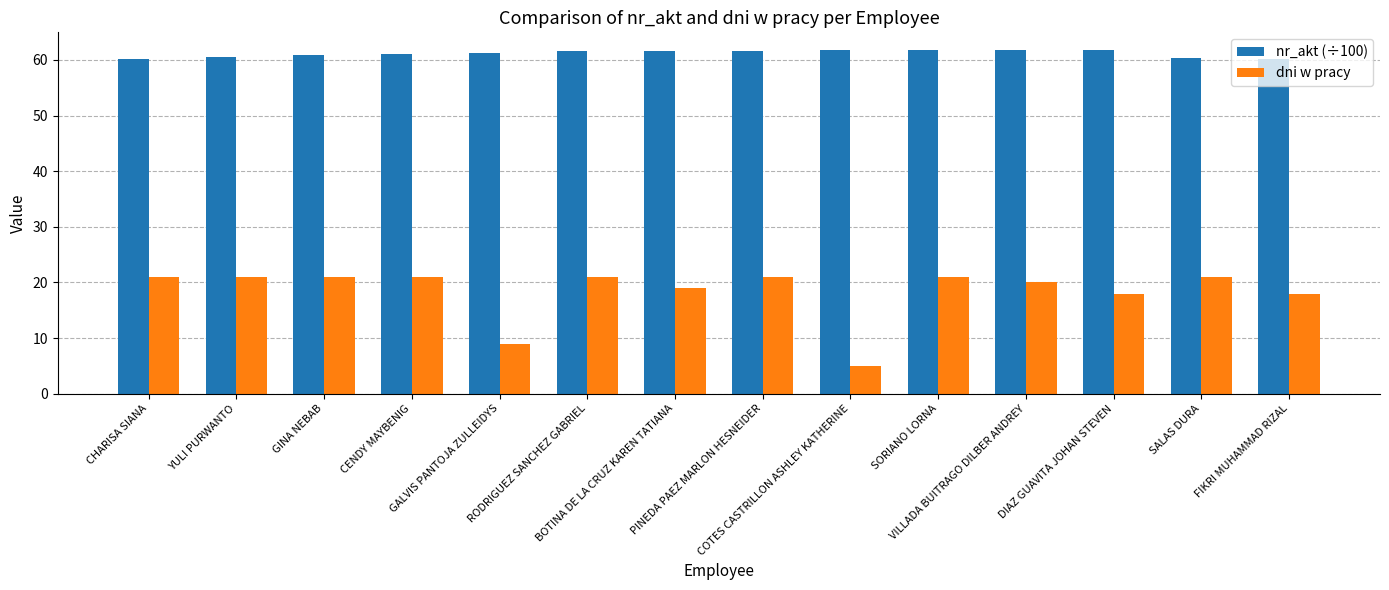

What is the total value across all series at COTES CASTRILLON ASHLEY KATHERINE?

66.7